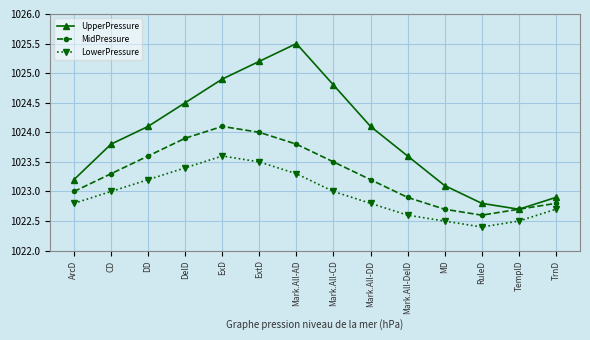

Which series has the largest range (max minus min)?

UpperPressure